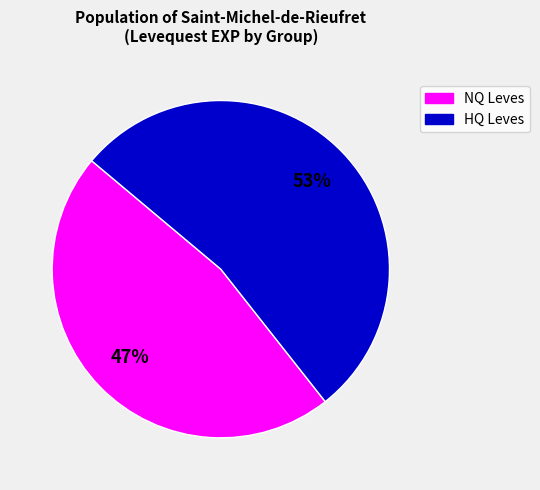

To the nearest percent, what is the average slice percentage?

50%